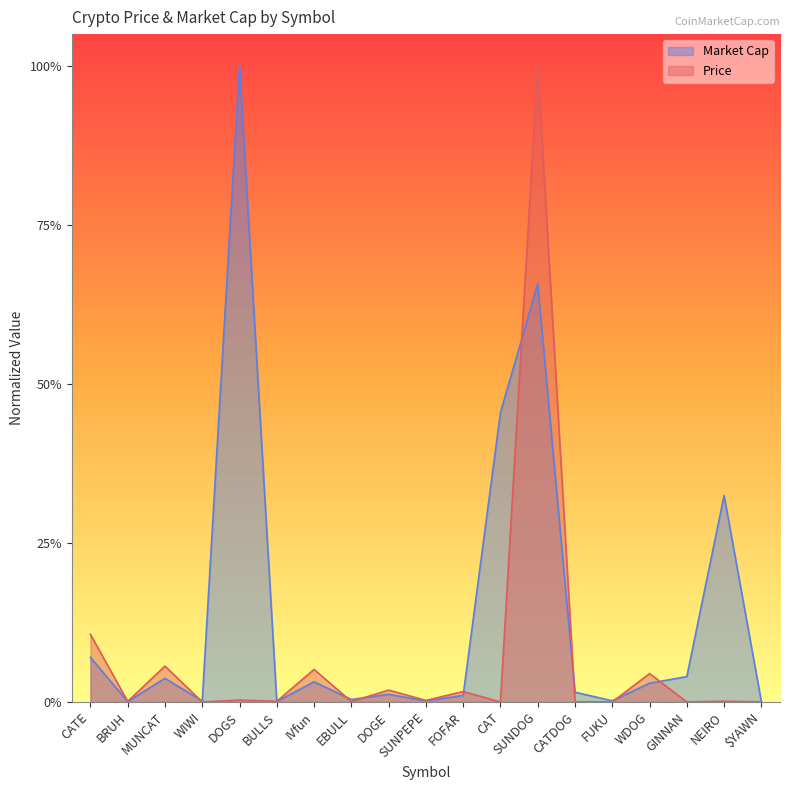

Which has a higher value, MUNCAT or BRUH?

MUNCAT